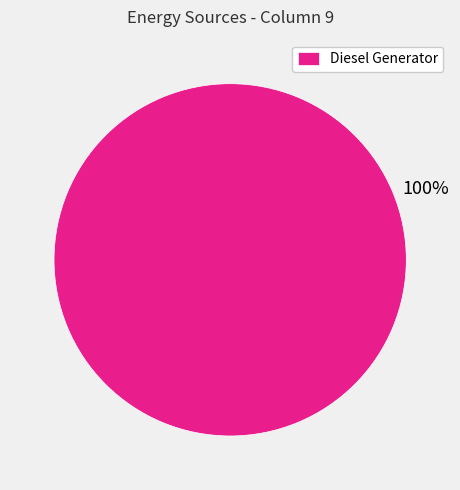

Is it true that Diesel Generator is 100% of the pie?

True